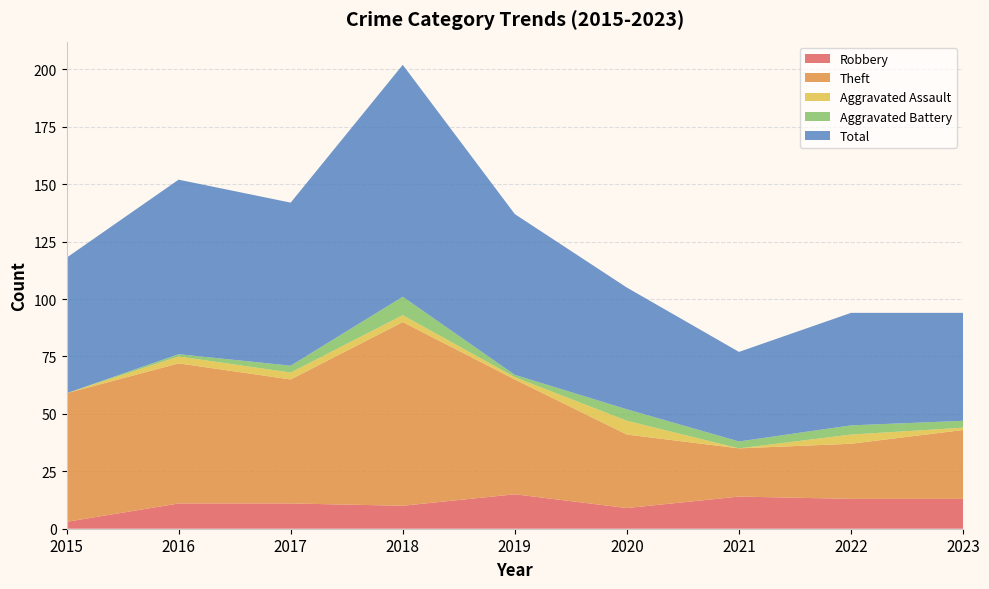

Reading left to right, transcribe all the data shown in this chart.

Robbery: 3	11	11	10	15	9	14	13	13
Theft: 56	61	54	80	50	32	21	24	30
Aggravated Assault: 0	3	3	3	1	6	0	4	1
Aggravated Battery: 0	1	3	8	1	5	3	4	3
Total: 59	76	71	101	70	53	39	49	47